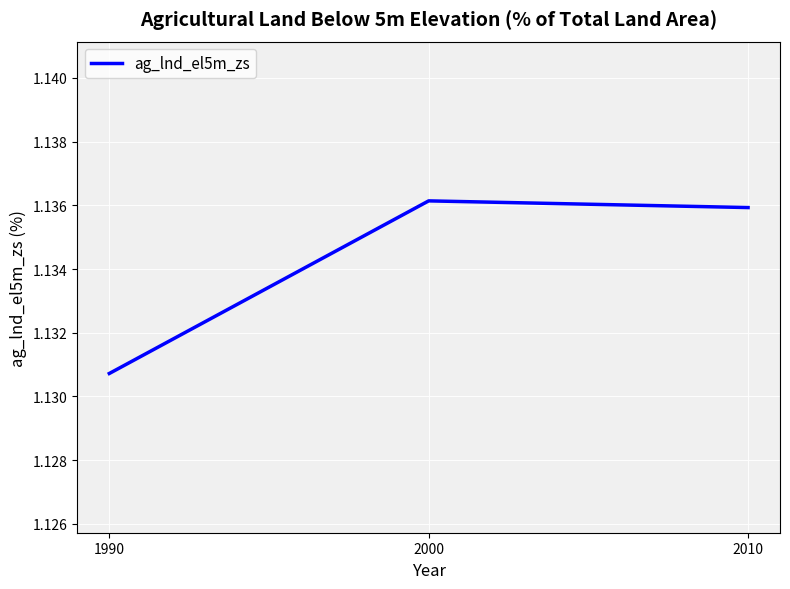

True or false: the data shows 0.7 at 2010.

False